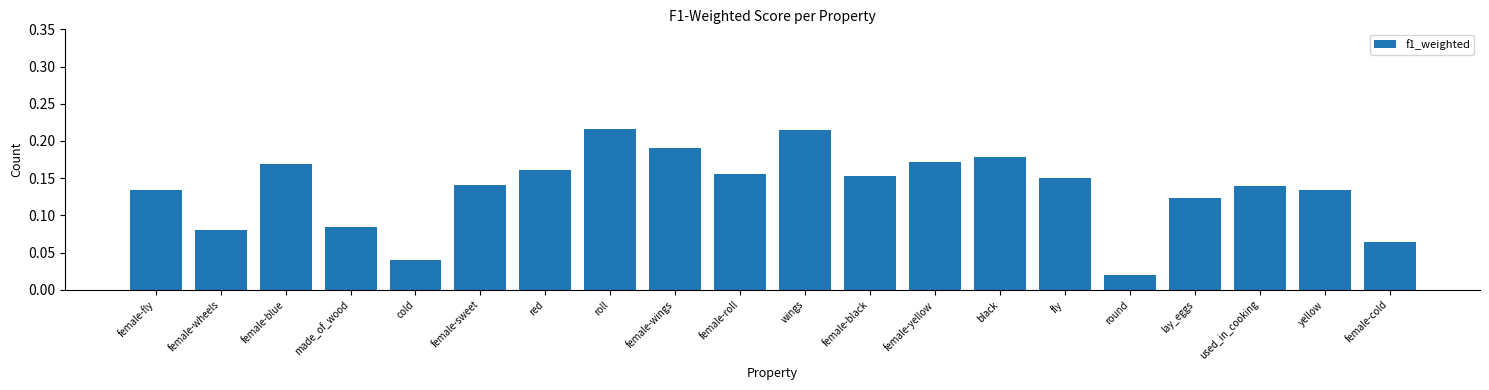

Between female-yellow and female-cold, which is larger?

female-yellow